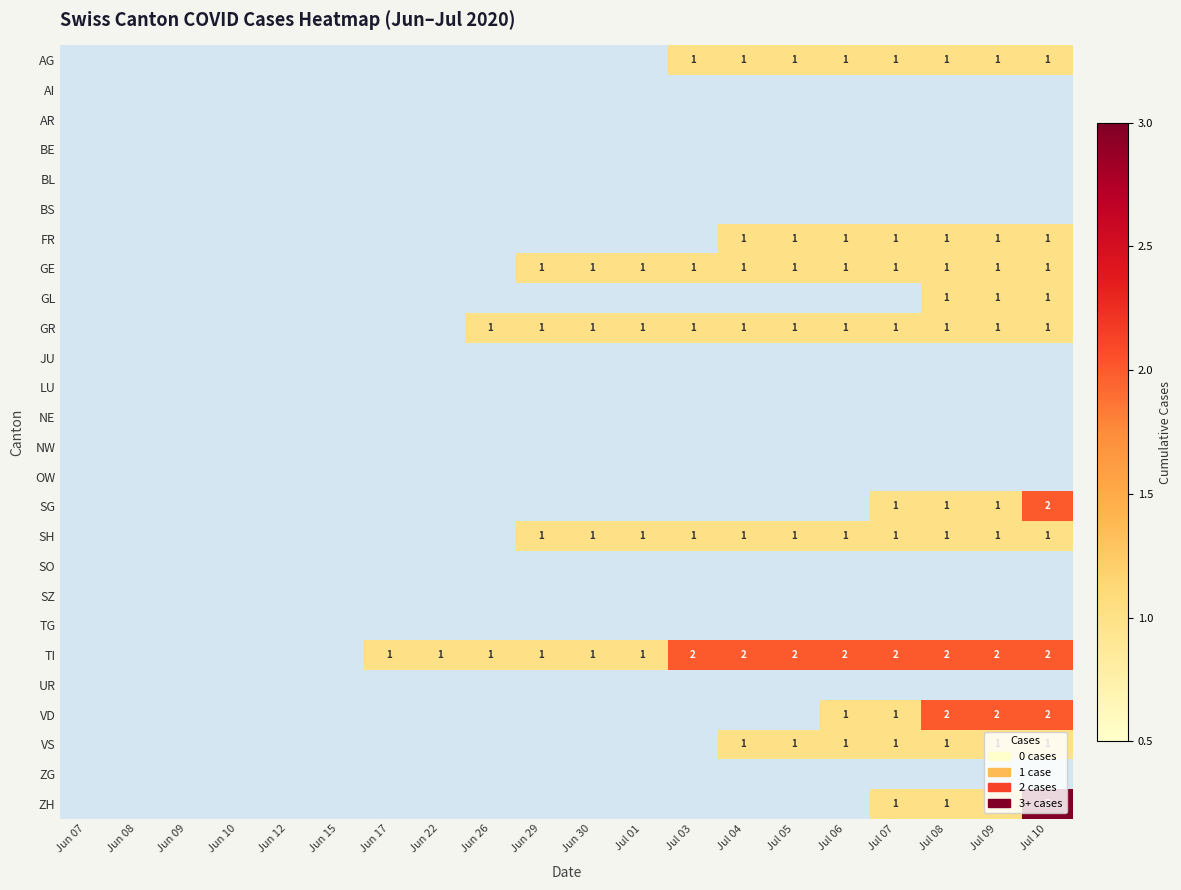

The value of FR at Jul 06 is 1. True or false?

True